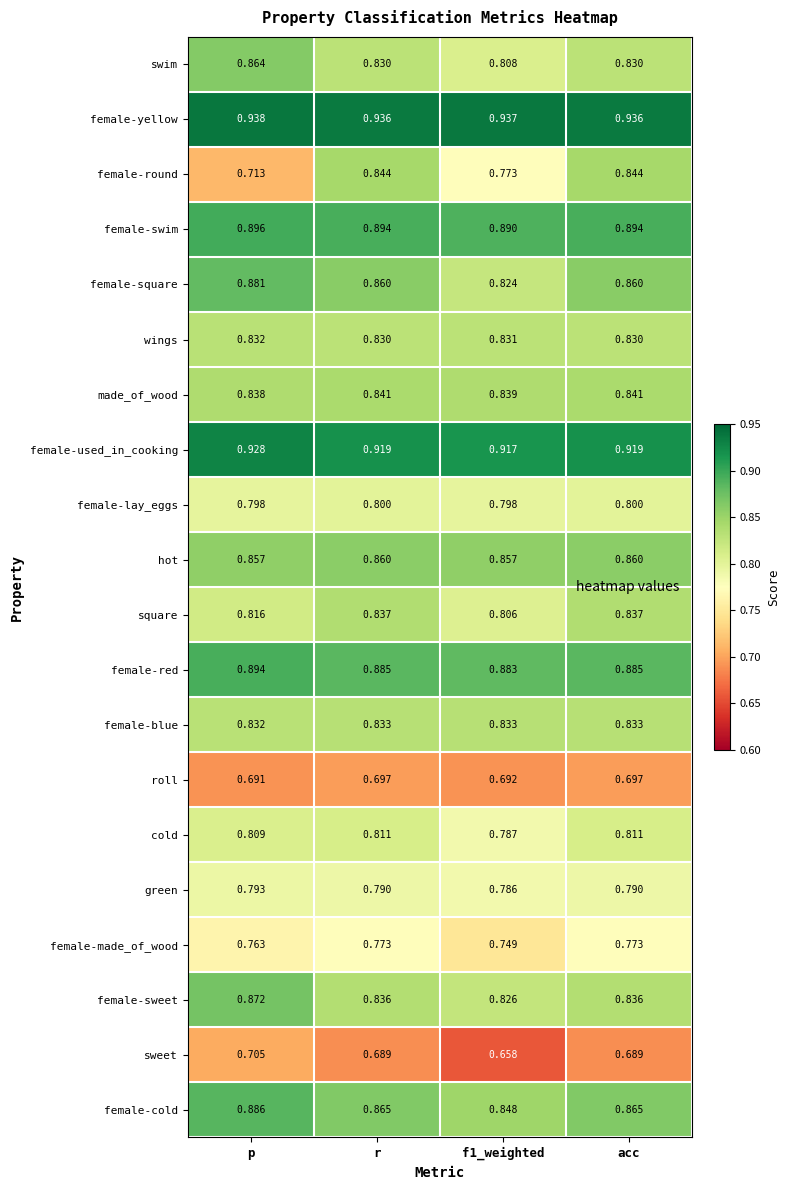

Which series has the widest spread of values?

female-round